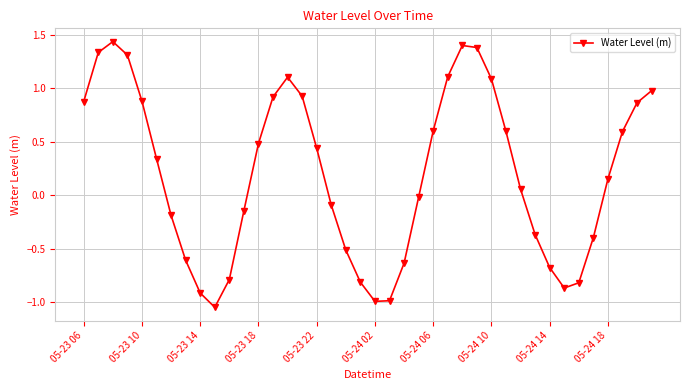

How many points are lower than both their immediate neighbors (excluding endpoints)?

3